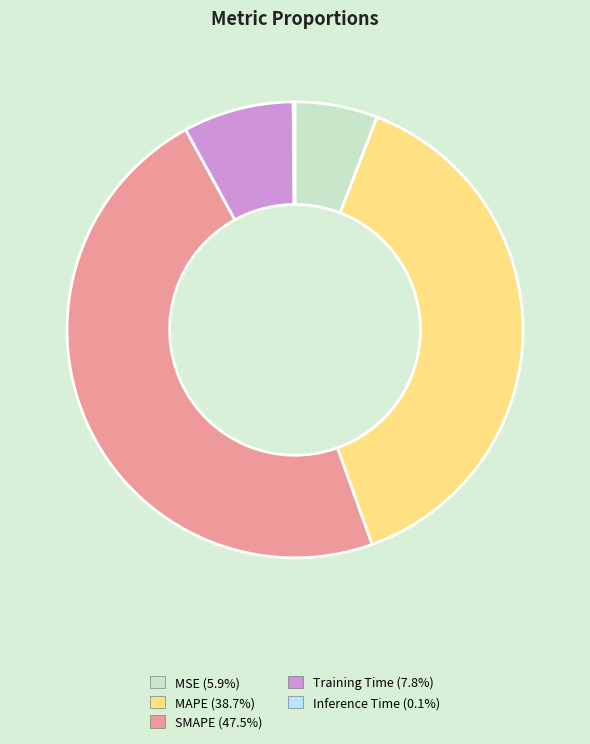

Is there any slice that represents more than half of the pie?

No